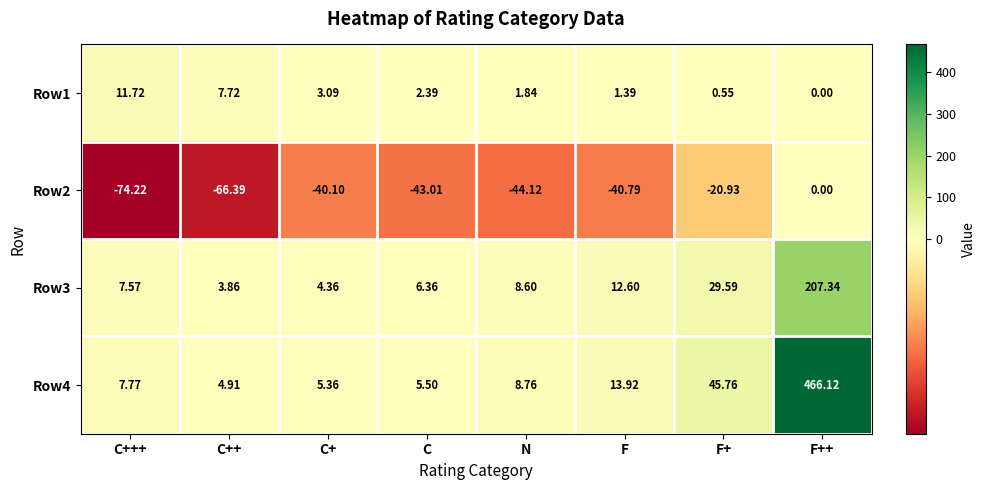

At which category does the chart reach its minimum across all series?

C+++